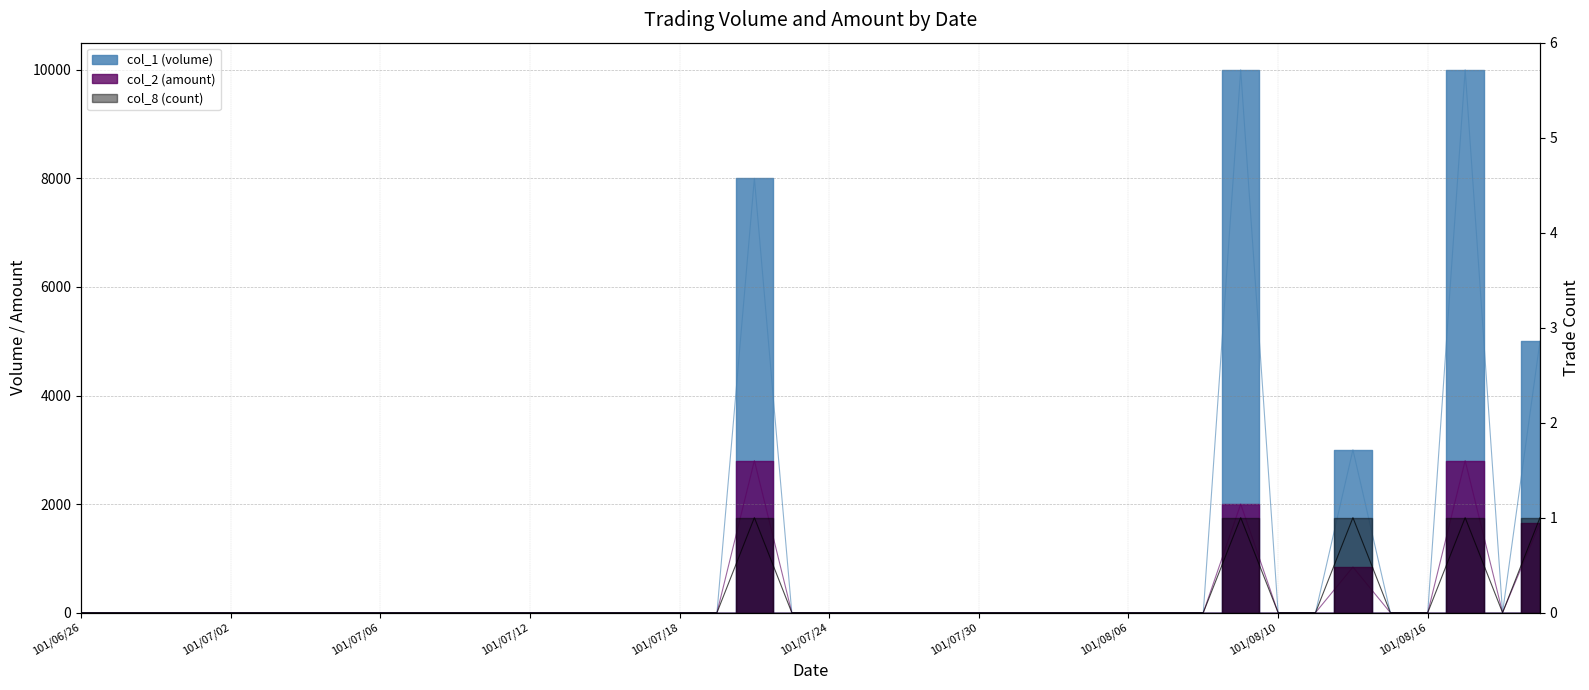

Is it true that col_1 (volume) equals -3690 at 101/07/04?

False